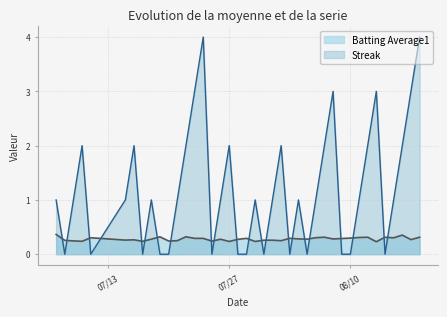

Rank the series at 2010-08-17 from highest to lowest value.

Streak, Batting Average1